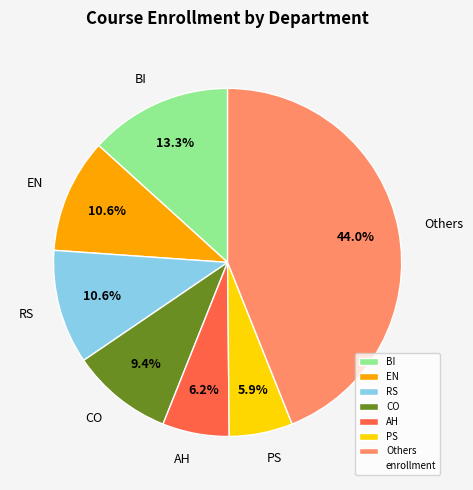

Count the number of slices in the pie.

7